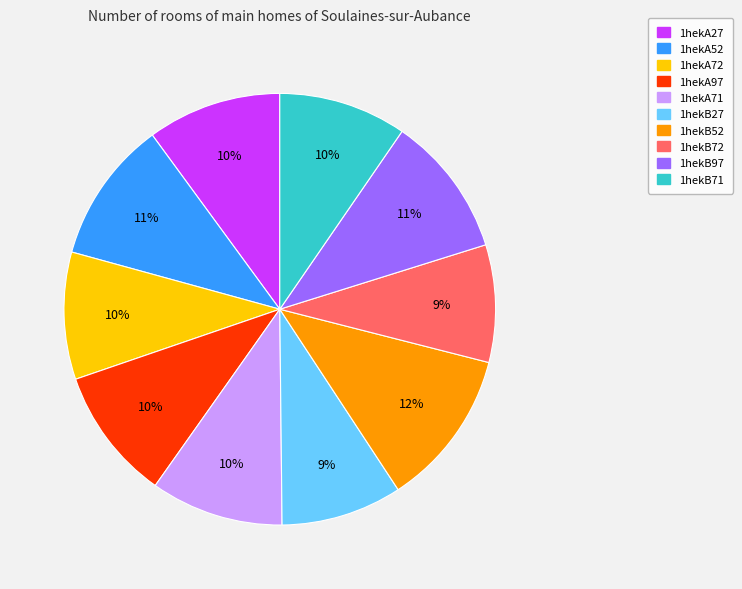

To the nearest percent, what is the combined percentage of 1hekB52 and 1hekA27?

22%